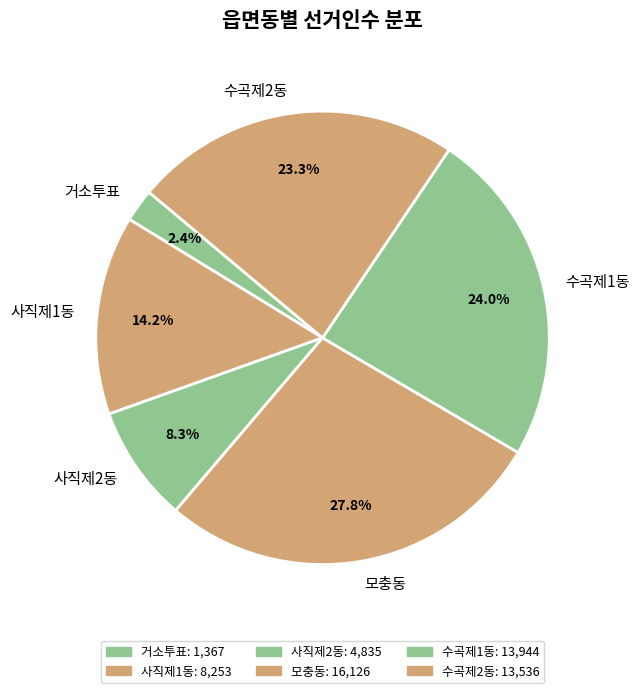

Rank the categories by value from highest to lowest.

모충동, 수곡제1동, 수곡제2동, 사직제1동, 사직제2동, 거소투표